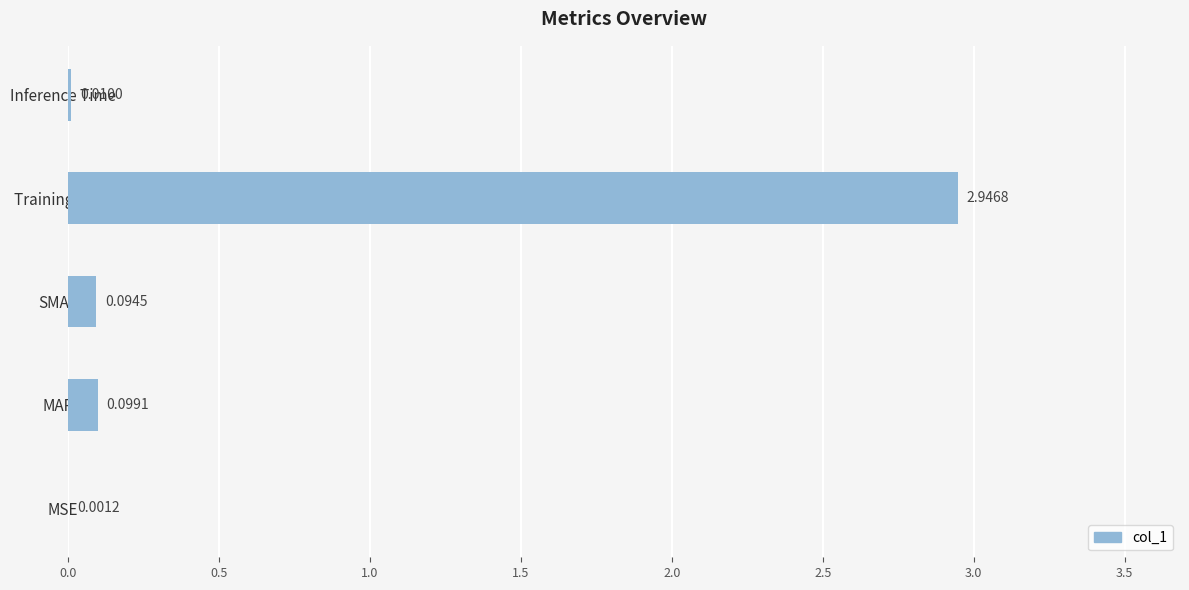

At which label is the value closest to 1?

MAPE